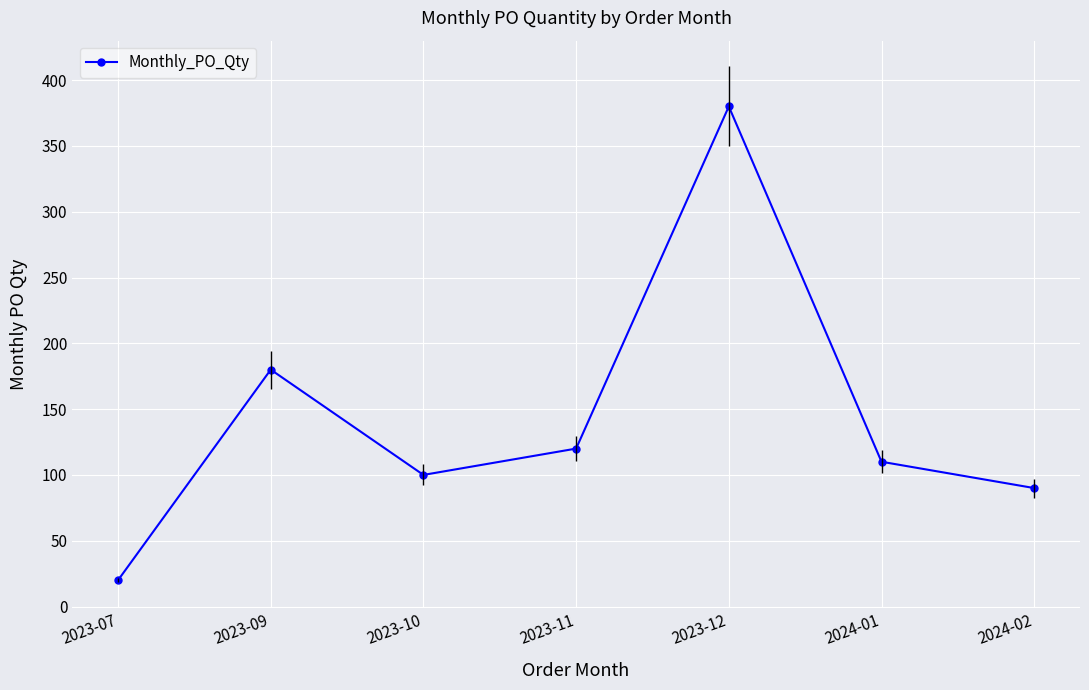

How many lines are shown in the chart?

1